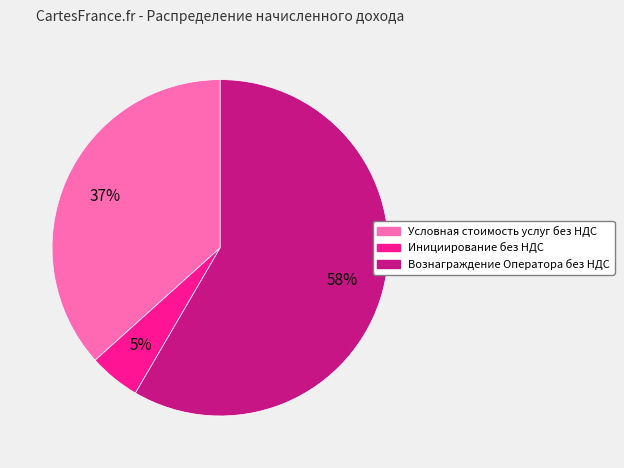

Which slice is the smallest?

Инициирование без НДС